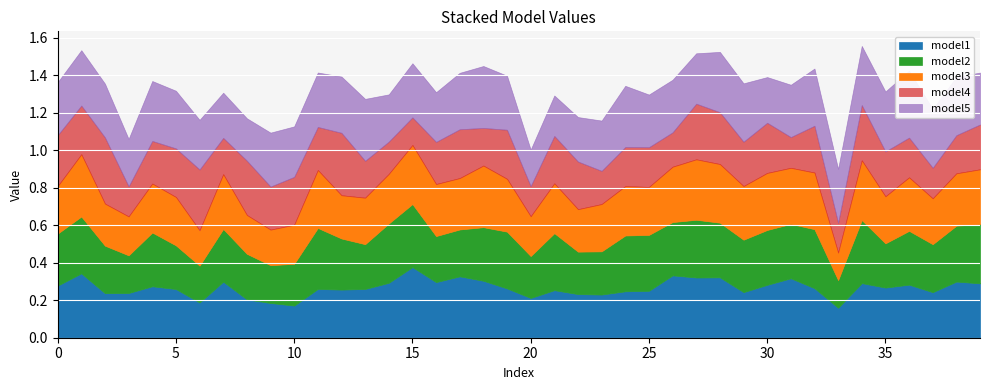

How many lines are shown in the chart?

5